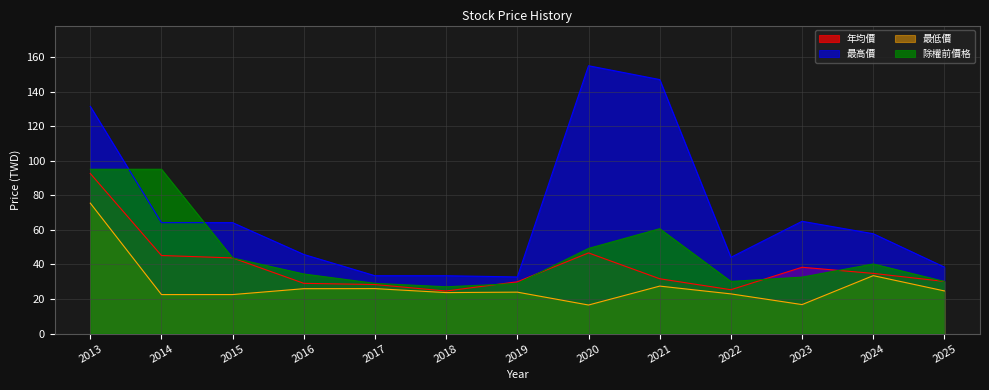

After their last crossing, which series has the higher values: 除權前價格 or 年均價?

除權前價格